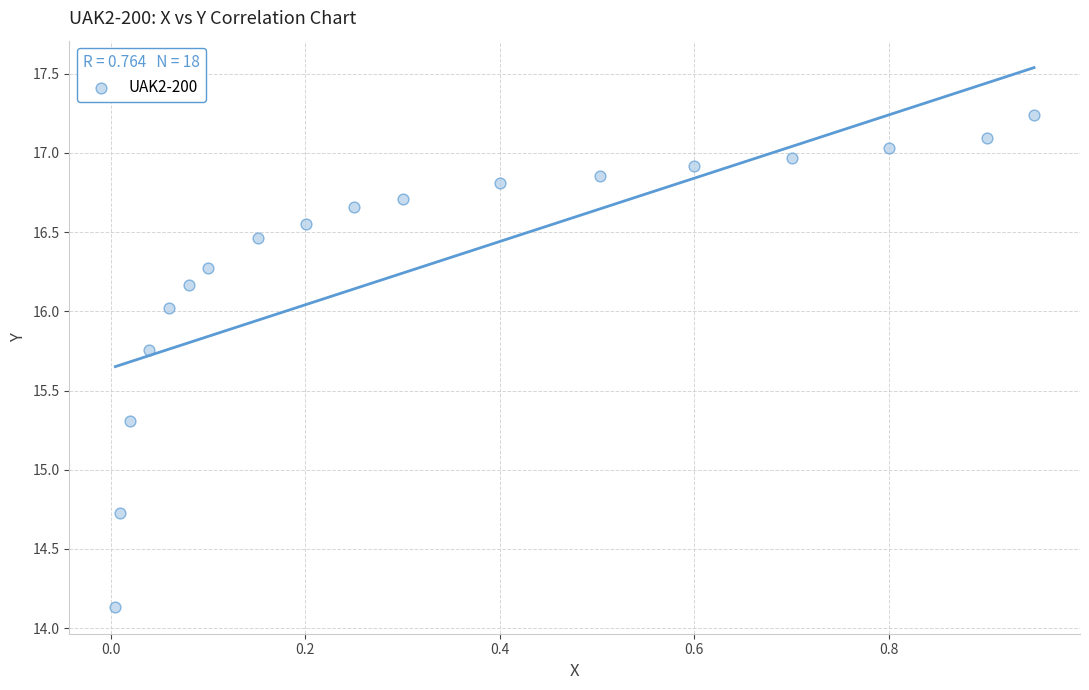

What is the range of Y values (max minus min)?

3.1